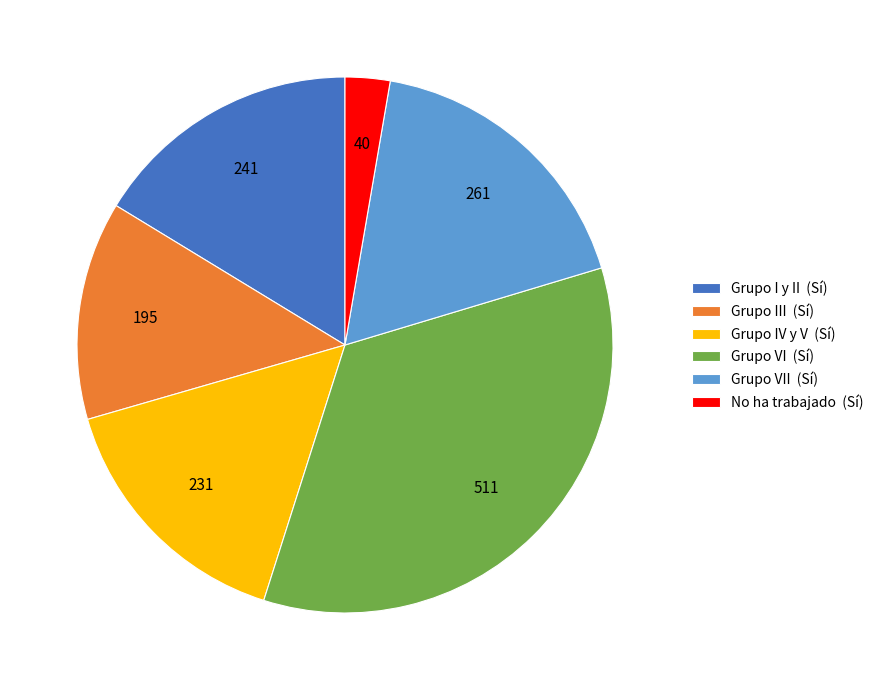

What is the largest slice in the pie chart?

Grupo VI (Sí)